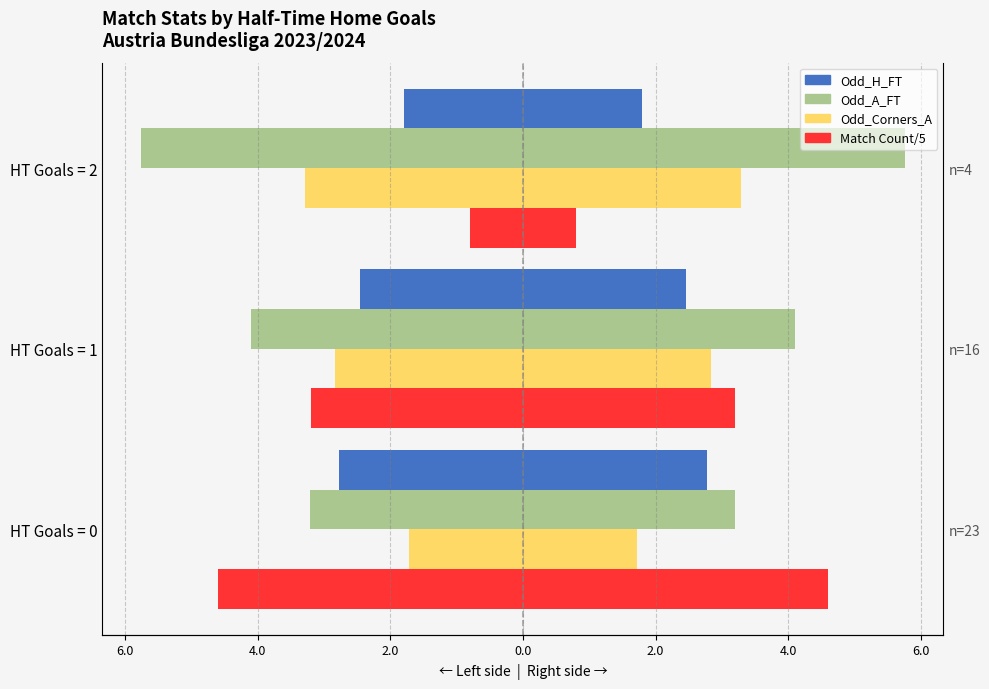

How many bars are there in total?

12